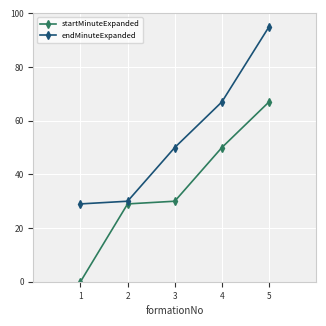

List the series in order of their peak value, highest first.

endMinuteExpanded, startMinuteExpanded